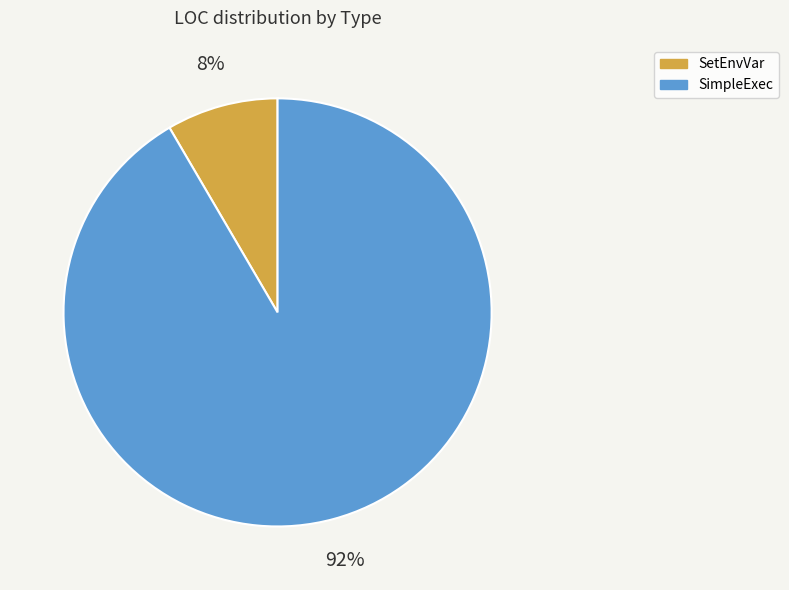

Count the number of slices in the pie.

2